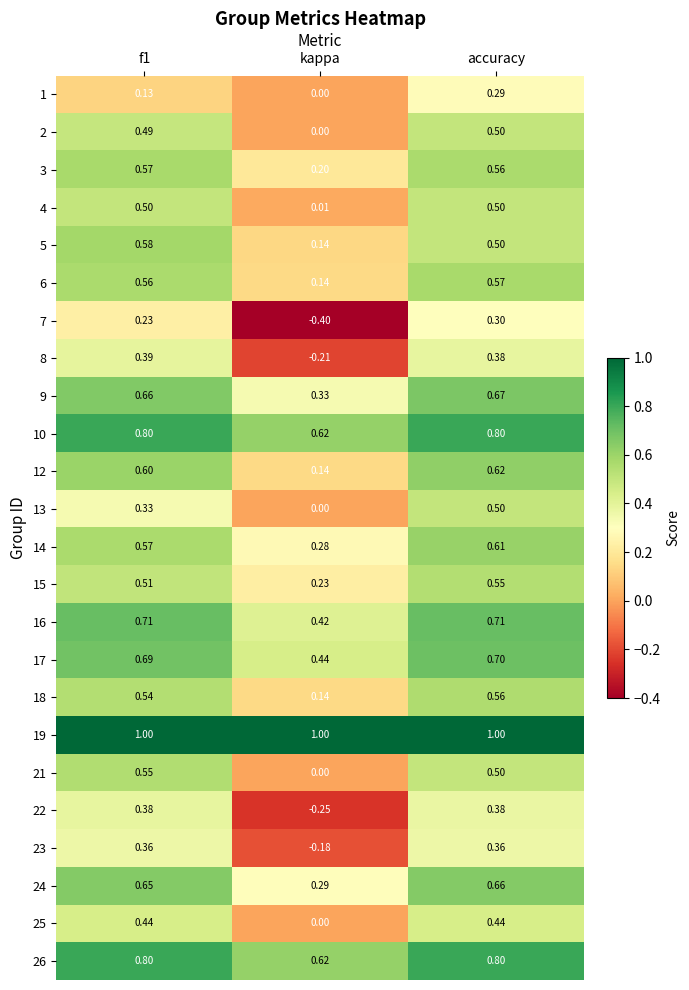

What is the smallest value displayed?

-0.4